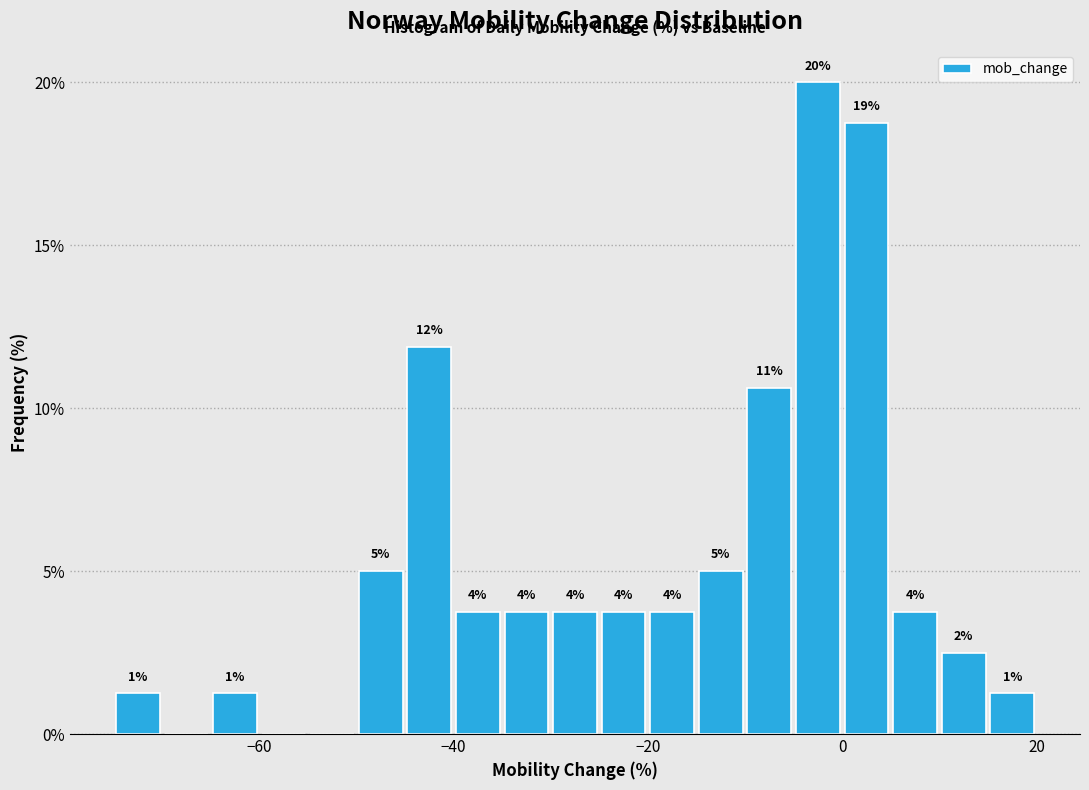

Read against the x-axis, roughly where is the centre of the tallest bar?

-2